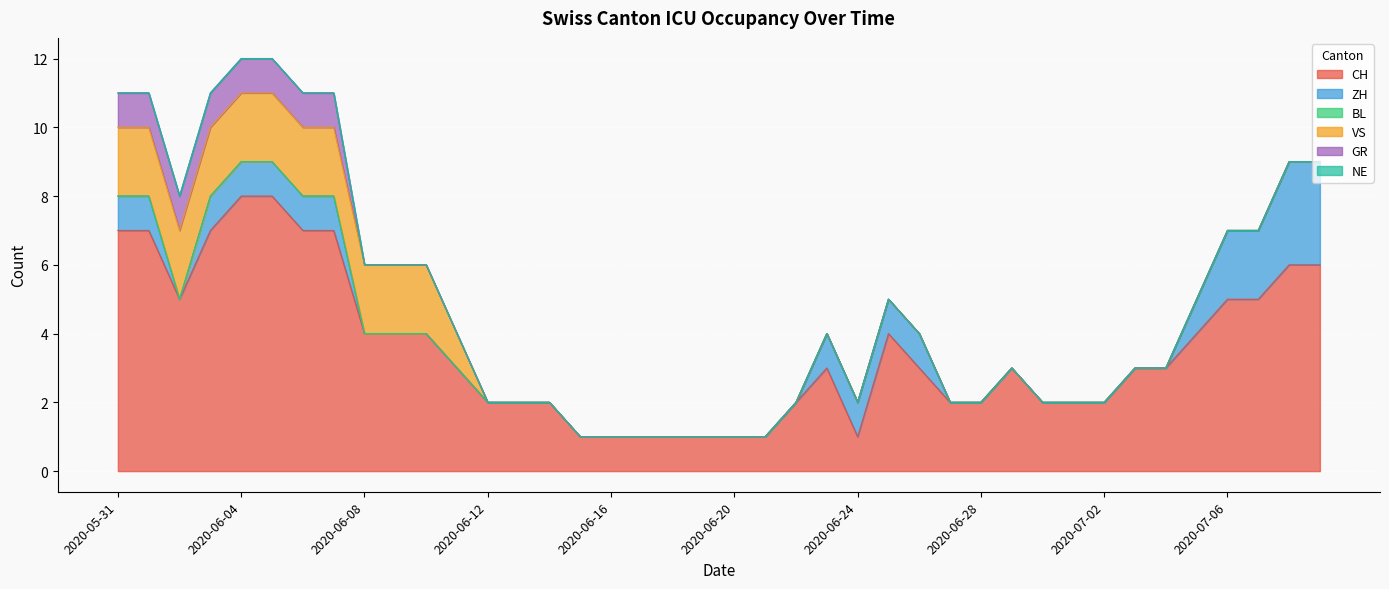

True or false: NE and CH intersect in this chart.

False